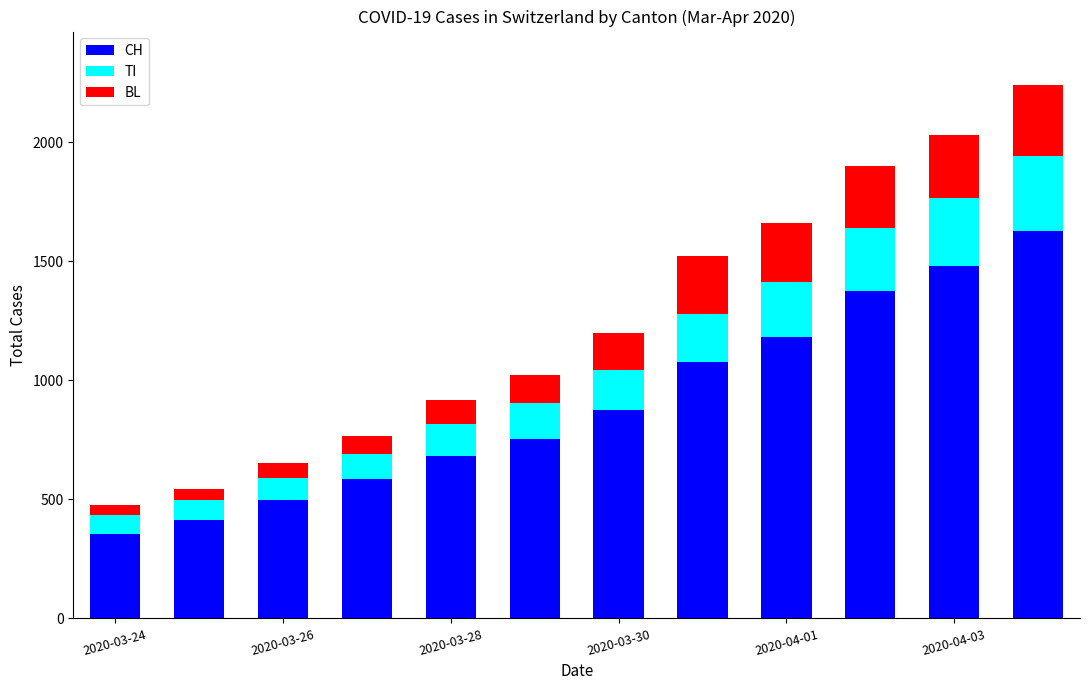

What is the lowest value of the CH series?

355